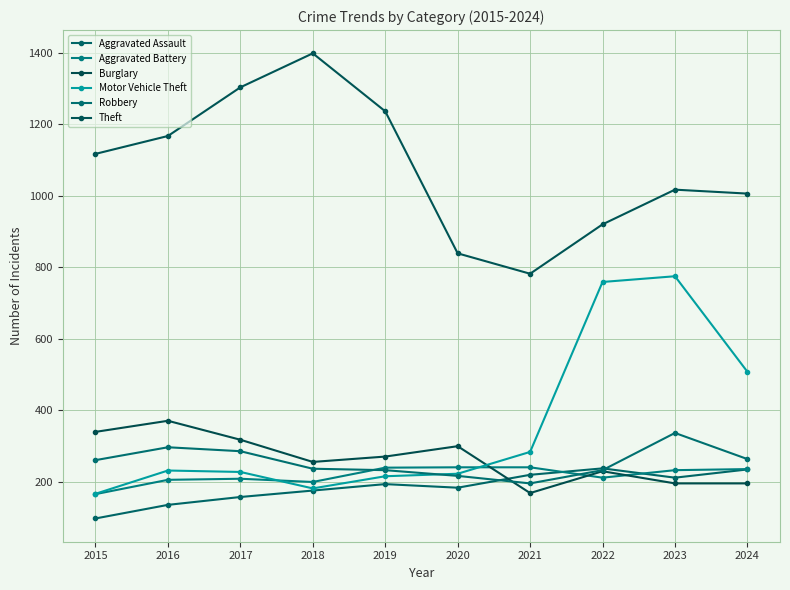

What is the minimum value shown in the chart?

98